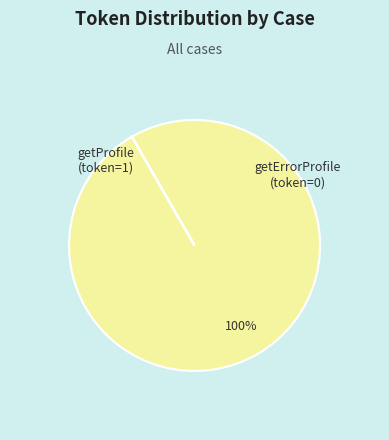

Is there a majority slice in this chart?

Yes